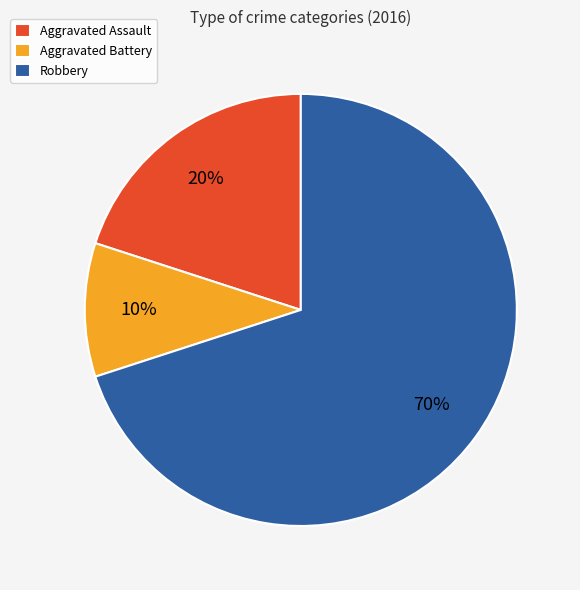

Rank the categories by value from lowest to highest.

Aggravated Battery, Aggravated Assault, Robbery